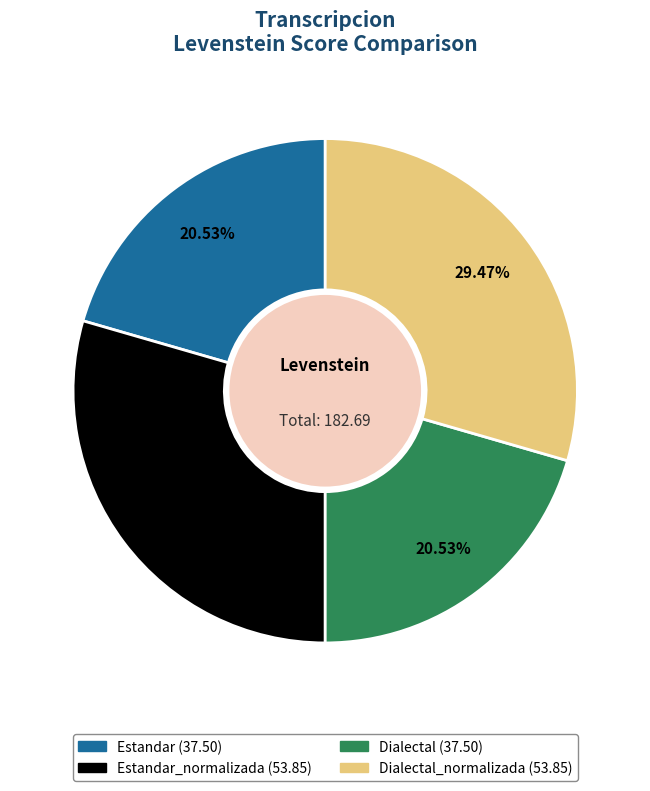

Is there any slice that represents more than half of the pie?

No